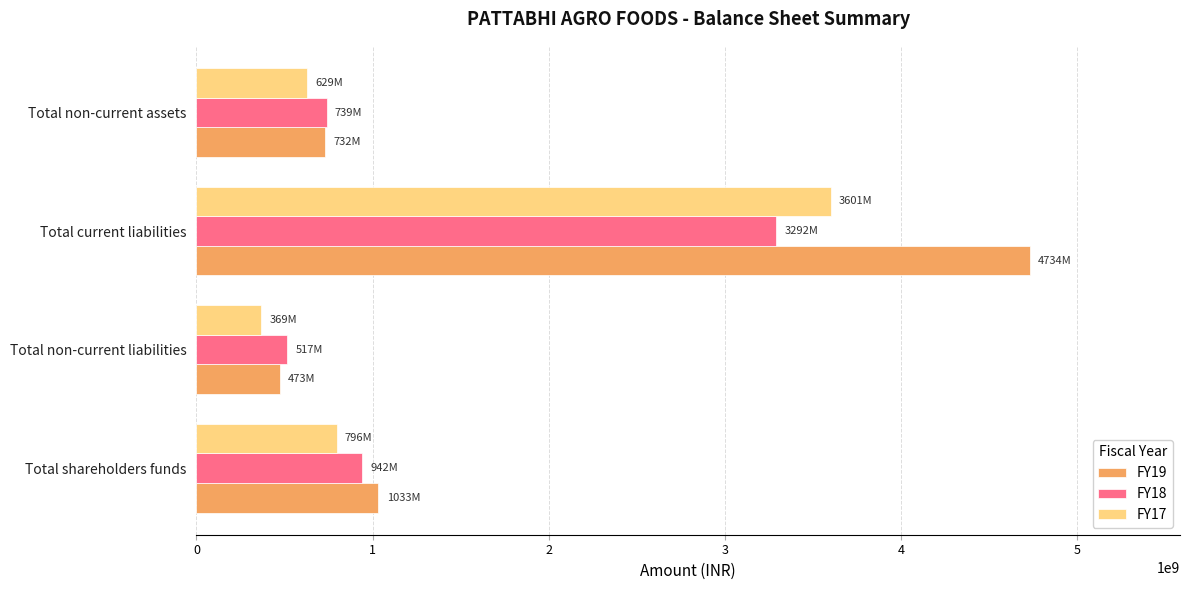

Which series has the largest total across all categories?

FY19